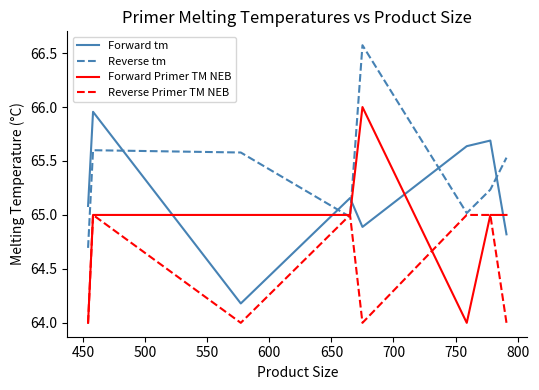

Which series has the largest total across all categories?

Reverse tm